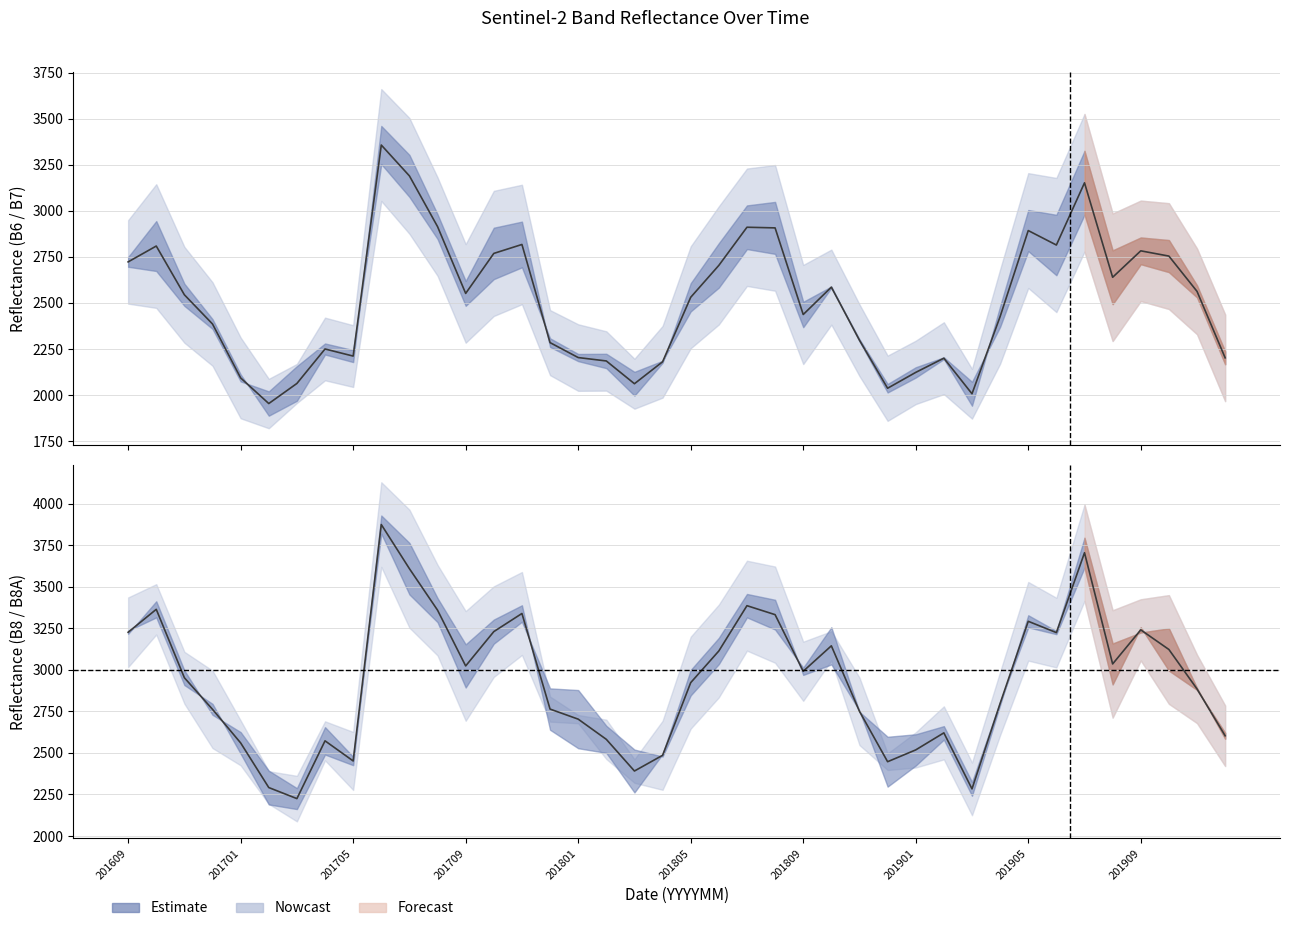

What is the smallest value displayed?

1954.0